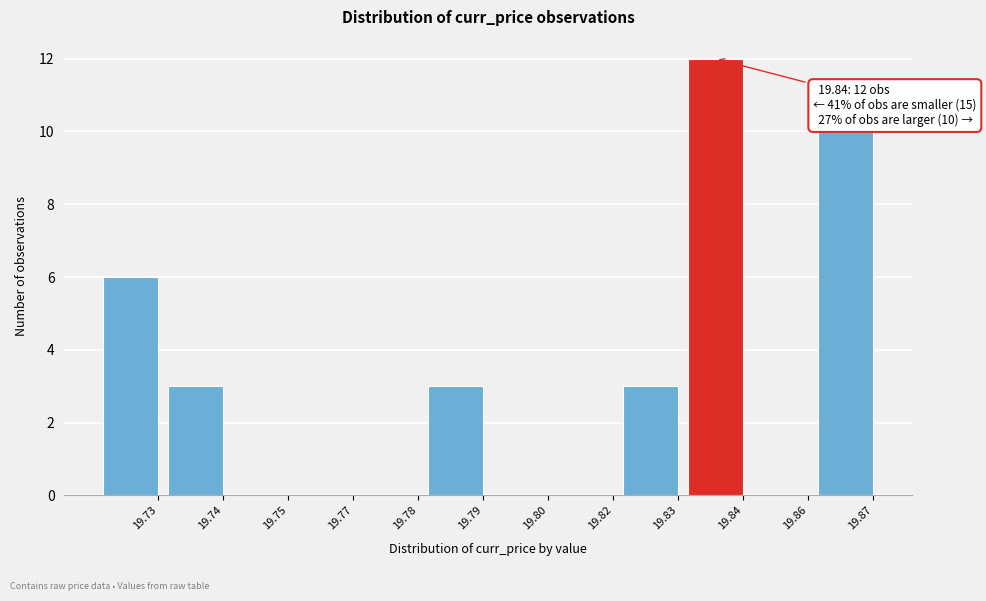

Reading left to right, transcribe all the data shown in this chart.

19.73=6	19.74=3	19.75=0	19.77=0	19.78=0	19.79=3	19.80=0	19.82=0	19.83=3	19.84=12	19.86=0	19.87=10